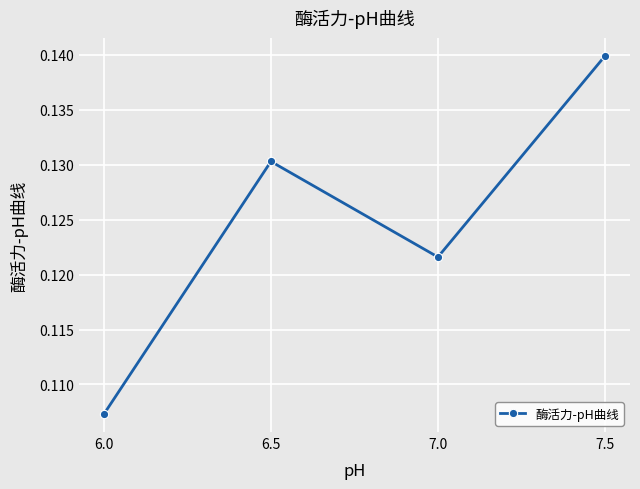

At which label is the value closest to 0?

6.0